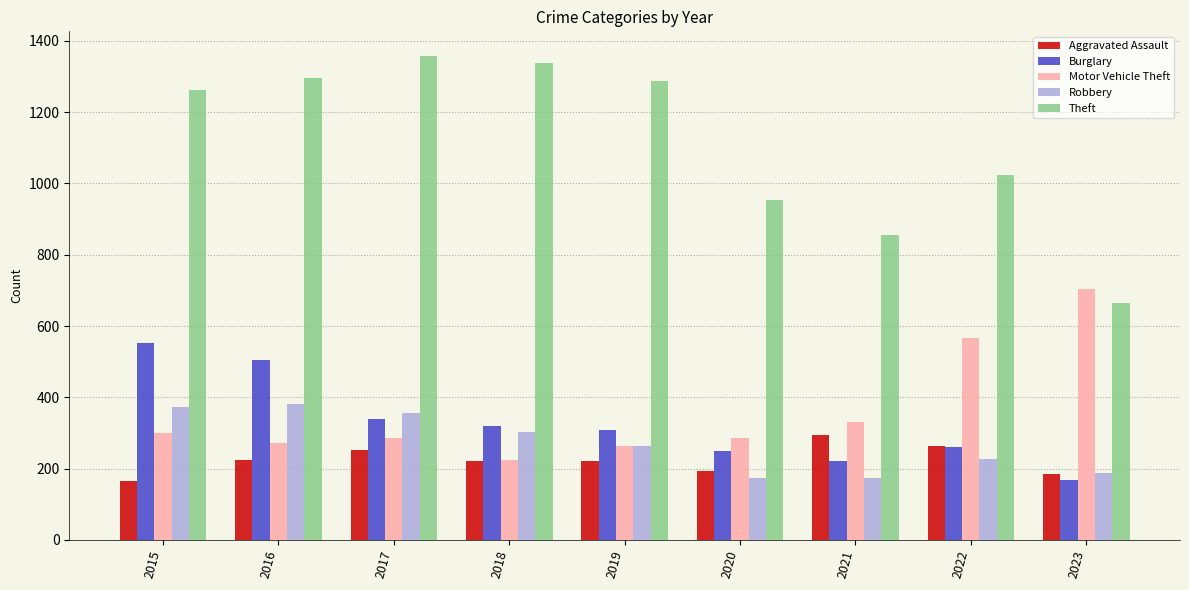

What is the average value of the Theft series?

1116